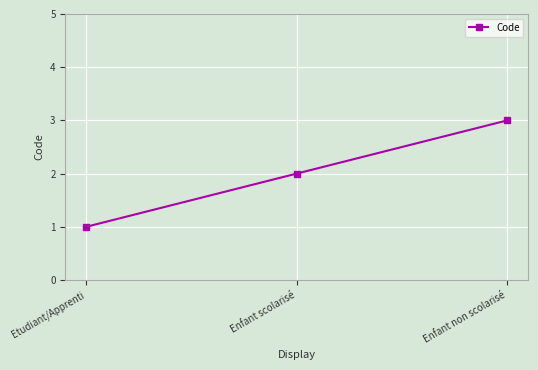

Is it true that the value at Etudiant/Apprenti is 1?

True